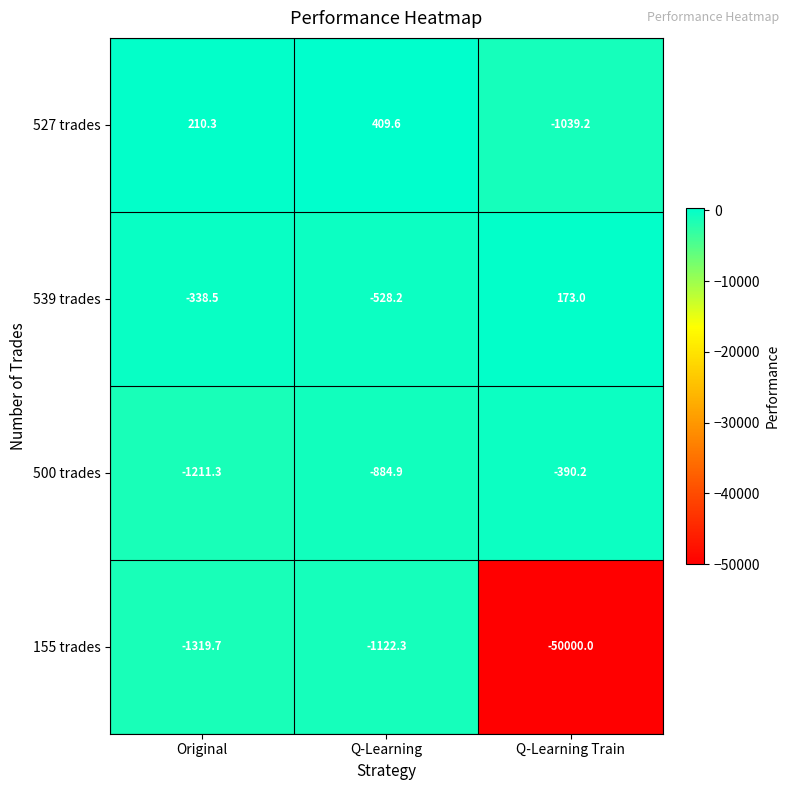

Which series has the largest range (max minus min)?

155 trades